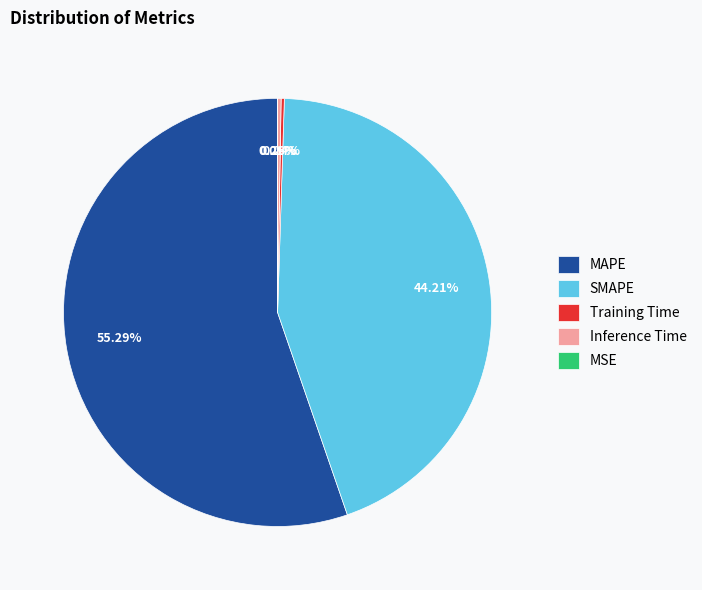

Is there any slice that represents more than half of the pie?

Yes